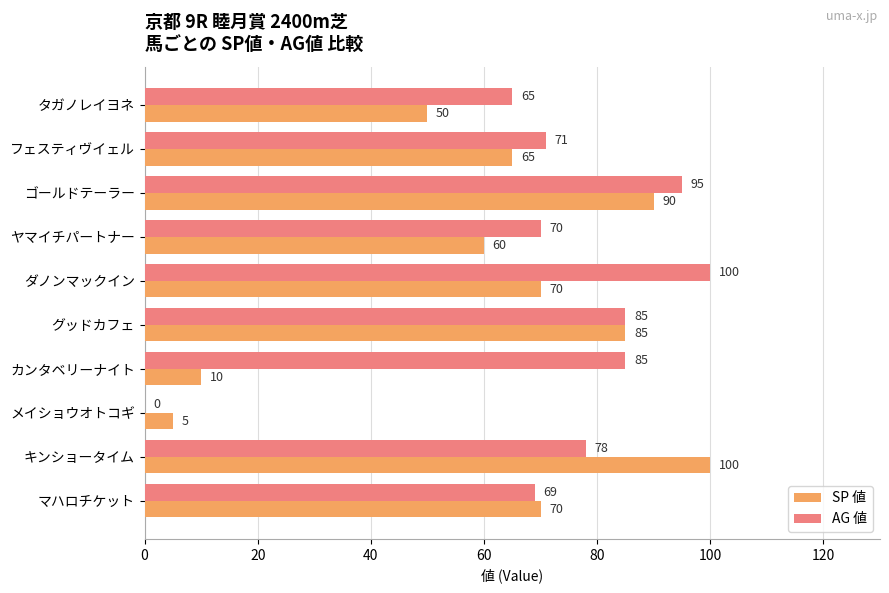

What is the approximate value of AG 値 at マハロチケット, to the nearest 10?

70